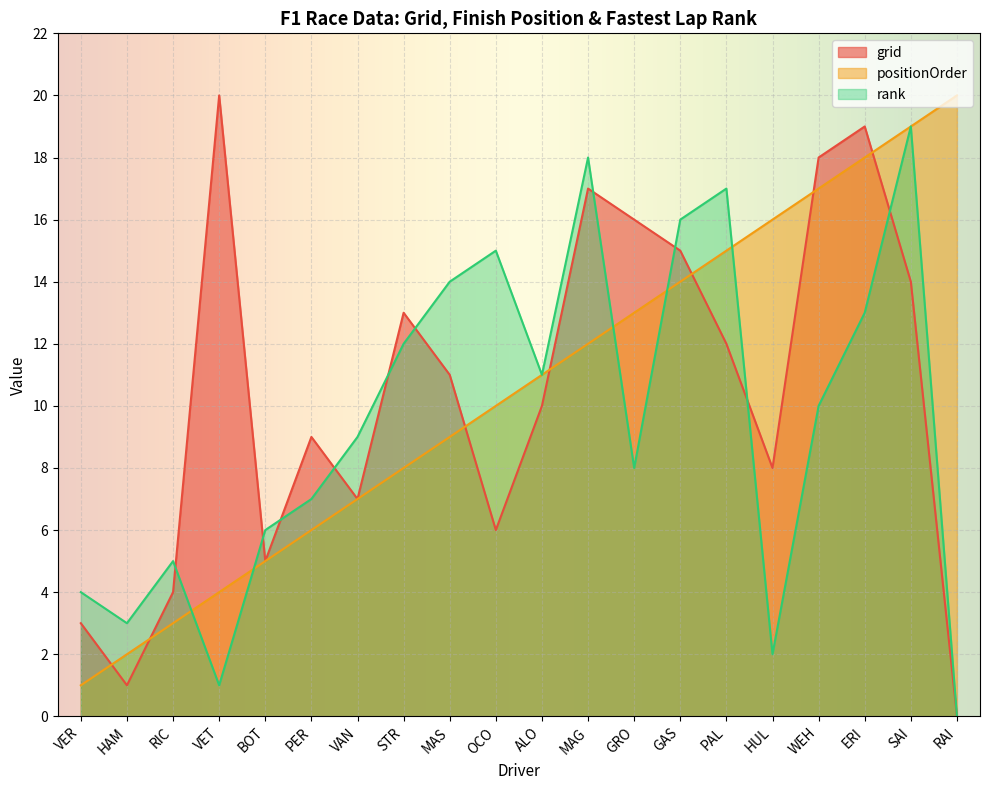

What position from the right is GAS?

7